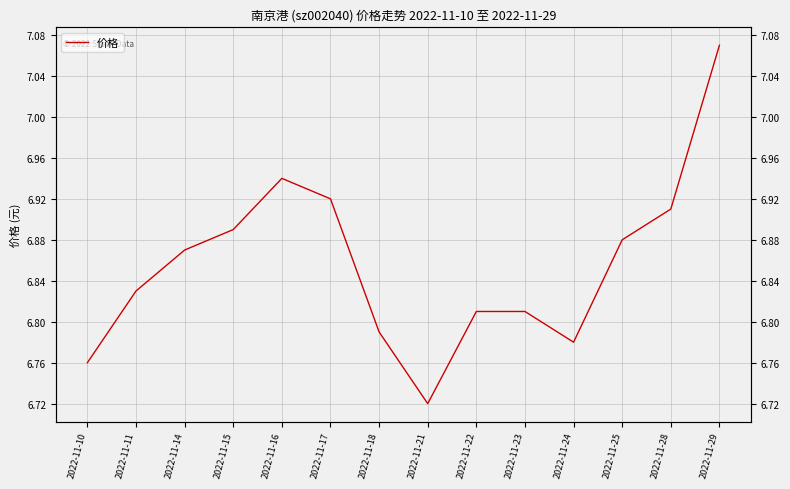

At which category does the chart reach its minimum across all series?

2022-11-21